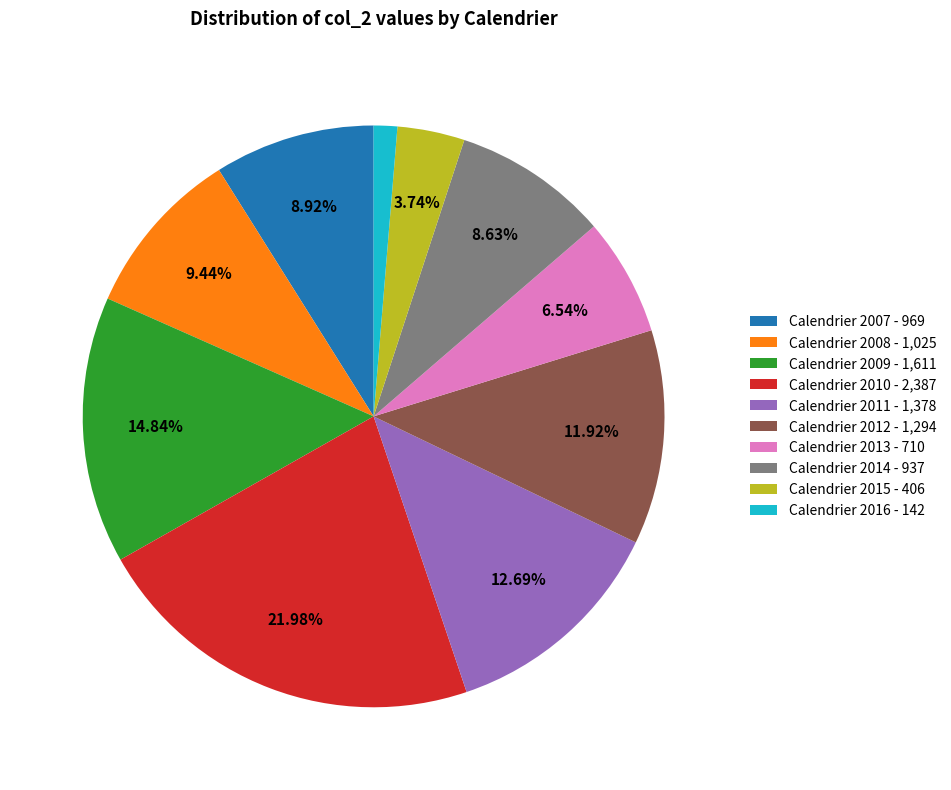

The Calendrier 2016 slice represents 1% of the pie. True or false?

True